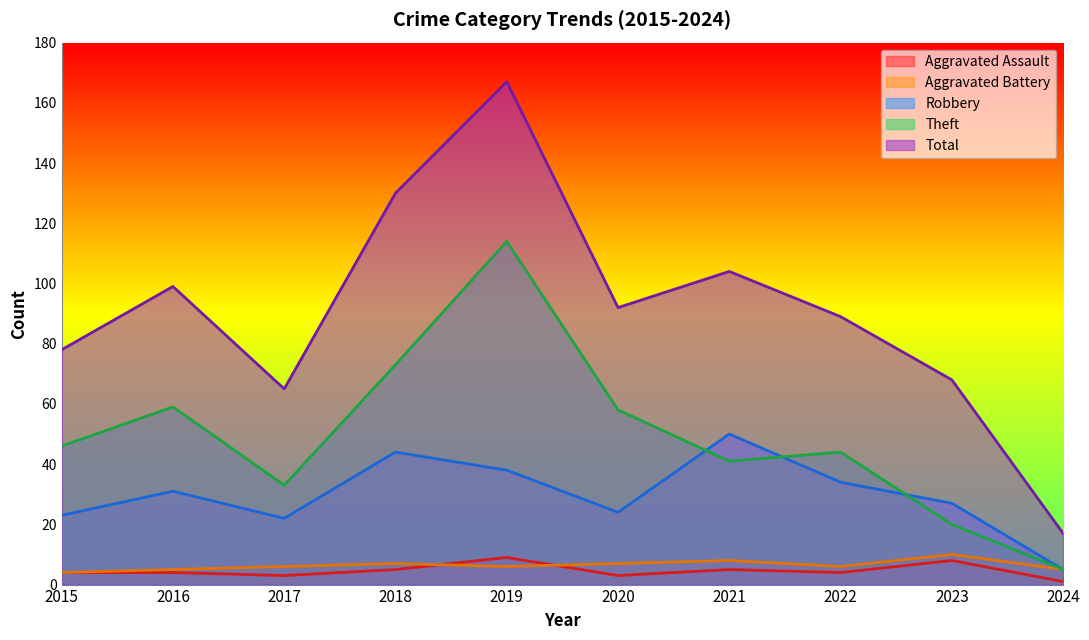

Does the chart display data point markers on the line(s)?

No